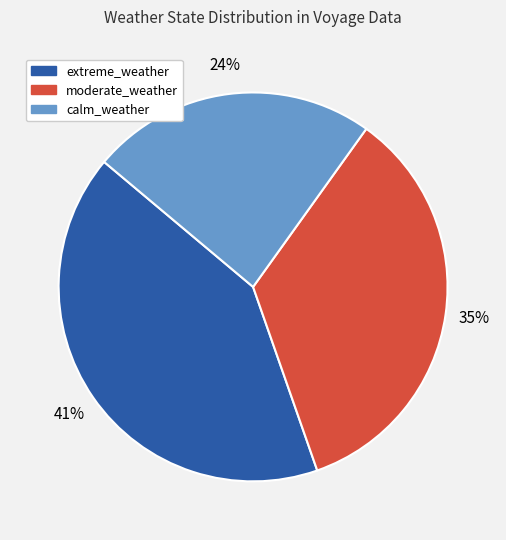

Does calm_weather account for over 50% of the chart?

No